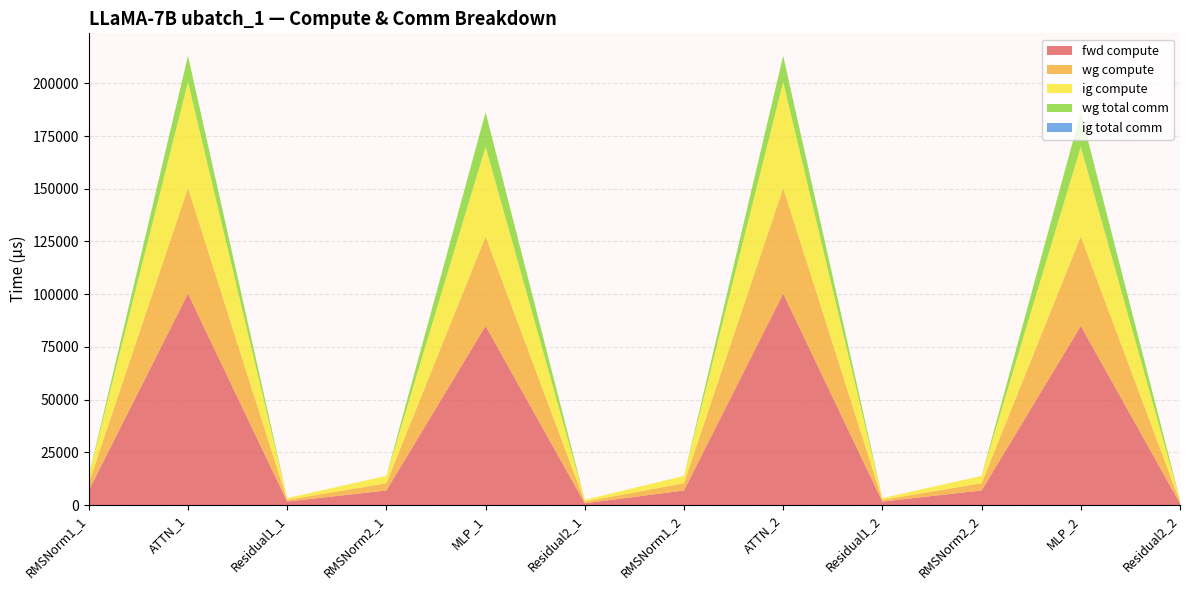

Reading left to right, what are all the values shown in this chart?

fwd compute: 6915.7	100294.7	1651.5	6915.7	84949.4	825.8	6915.7	100294.7	1651.5	6915.7	84949.4	825.8
wg compute: 3457.8	50147.3	825.8	3457.8	42474.7	825.8	3457.8	50147.3	825.8	3457.8	42474.7	825.8
ig compute: 3457.8	50147.3	825.8	3457.8	42474.7	825.8	3457.8	50147.3	825.8	3457.8	42474.7	825.8
wg total comm: 0.0	12474.7	0.0	0.0	16404.2	0.0	0.0	12474.7	0.0	0.0	16404.2	0.0
ig total comm: 0.0	0.0	0.0	0.0	0.0	0.0	0.0	0.0	0.0	0.0	0.0	0.0